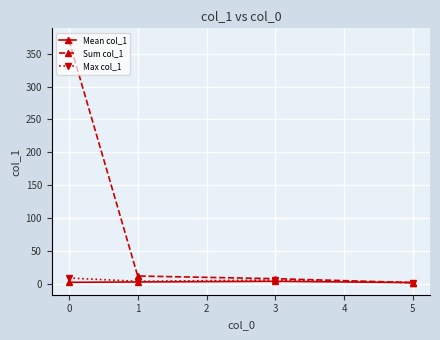

Which series has the largest range (max minus min)?

Sum col_1